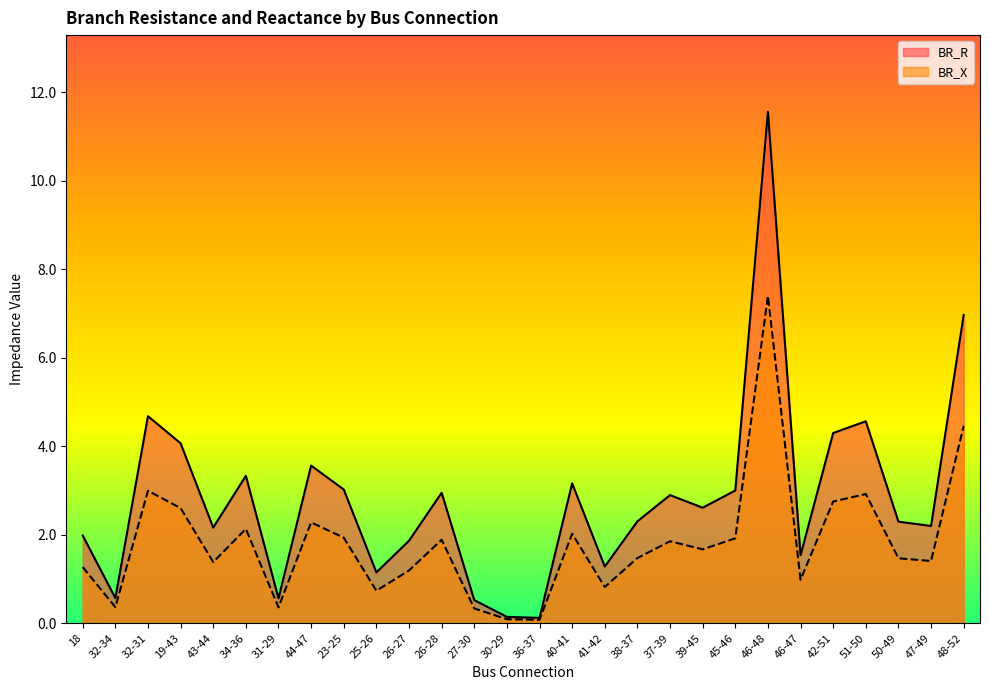

True or false: BR_R and BR_X intersect in this chart.

False